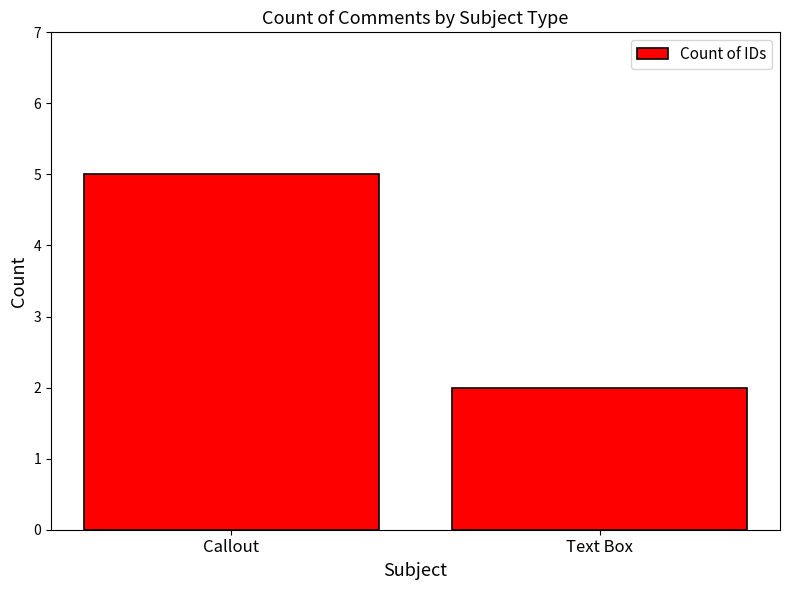

What is the average value?

4